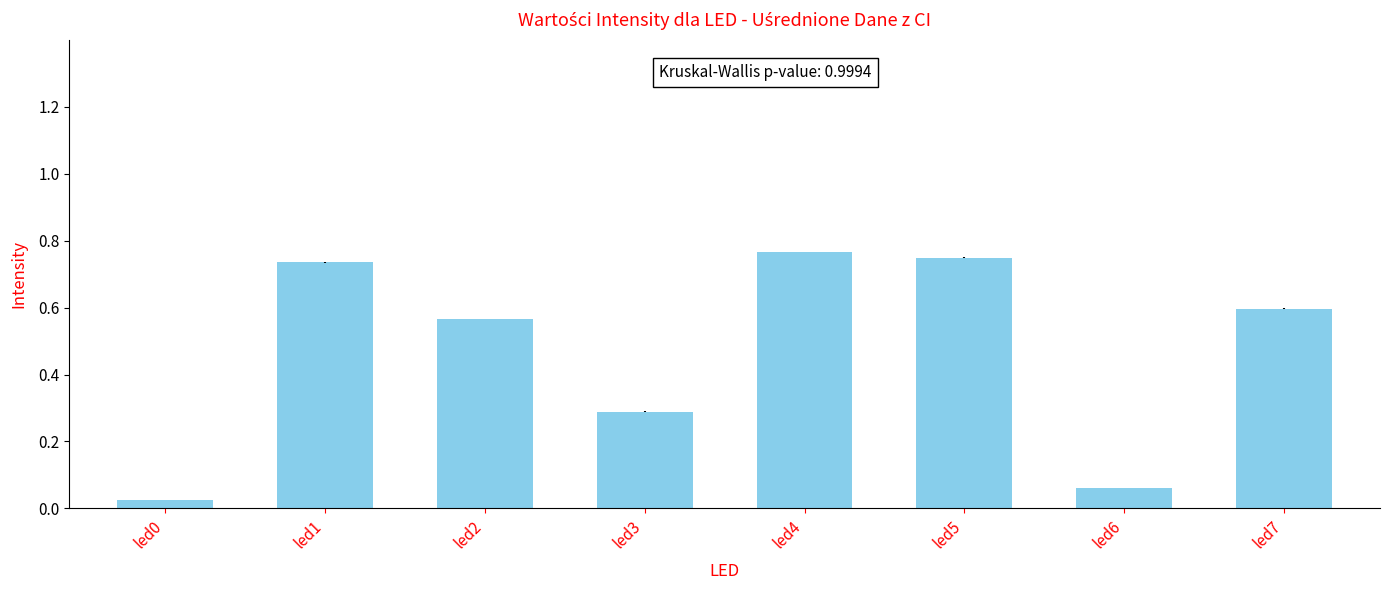

What is the sum of all values?

3.8